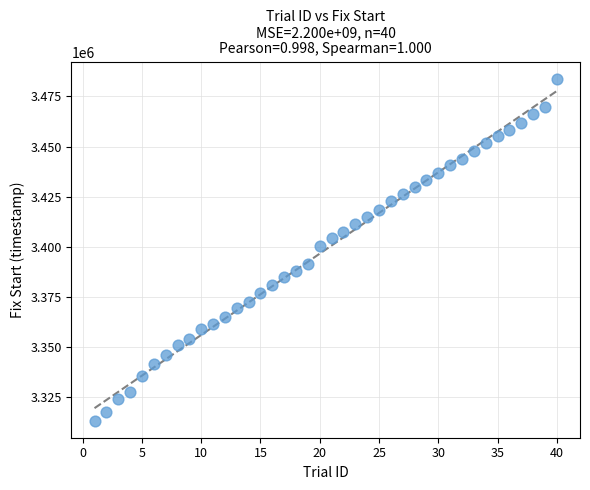

What is the range of X values (max minus min)?

39